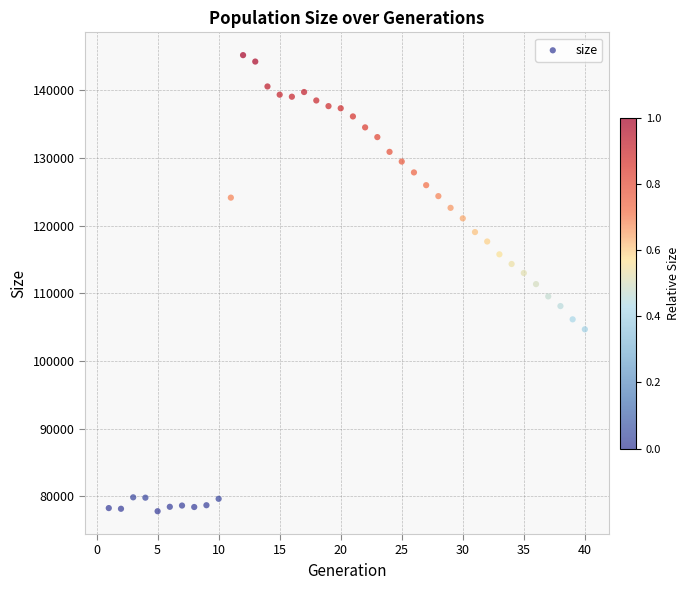

What is the range of X values (max minus min)?

39